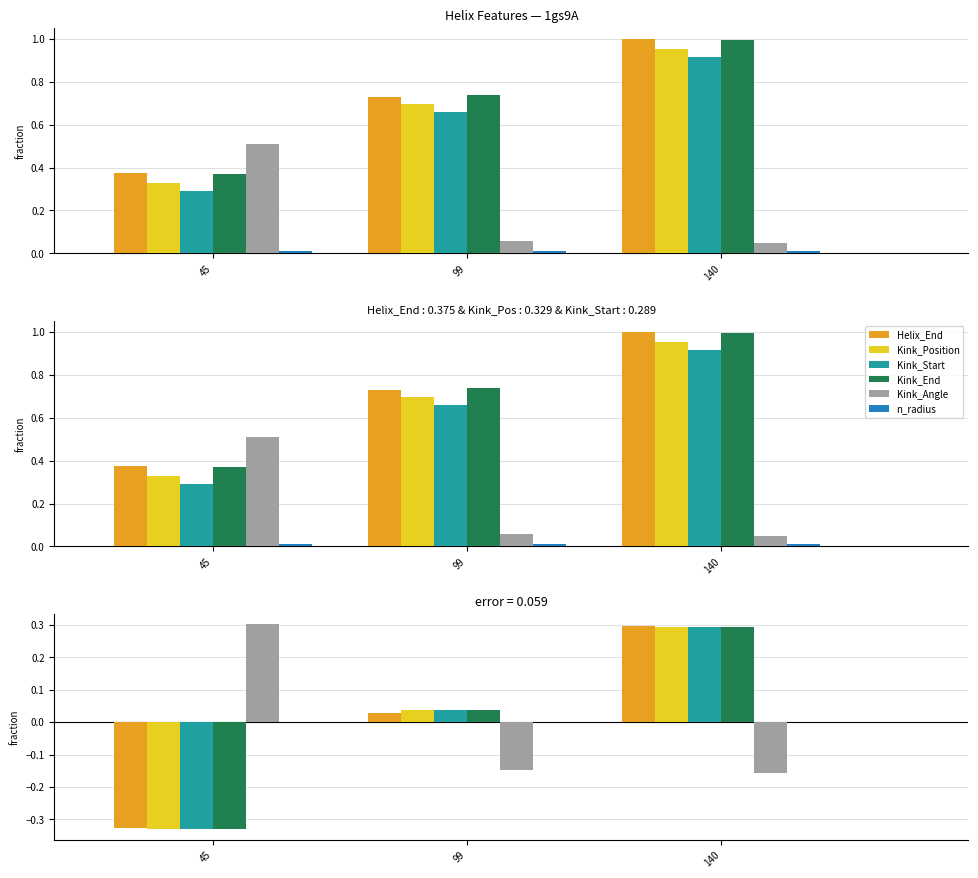

Which category has the lowest value in the Kink_End series?

45